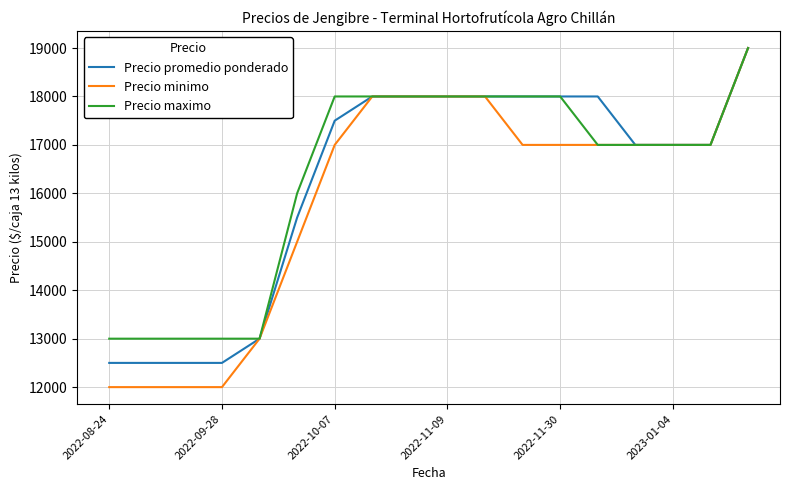

What is the maximum value for Precio promedio ponderado?

19000